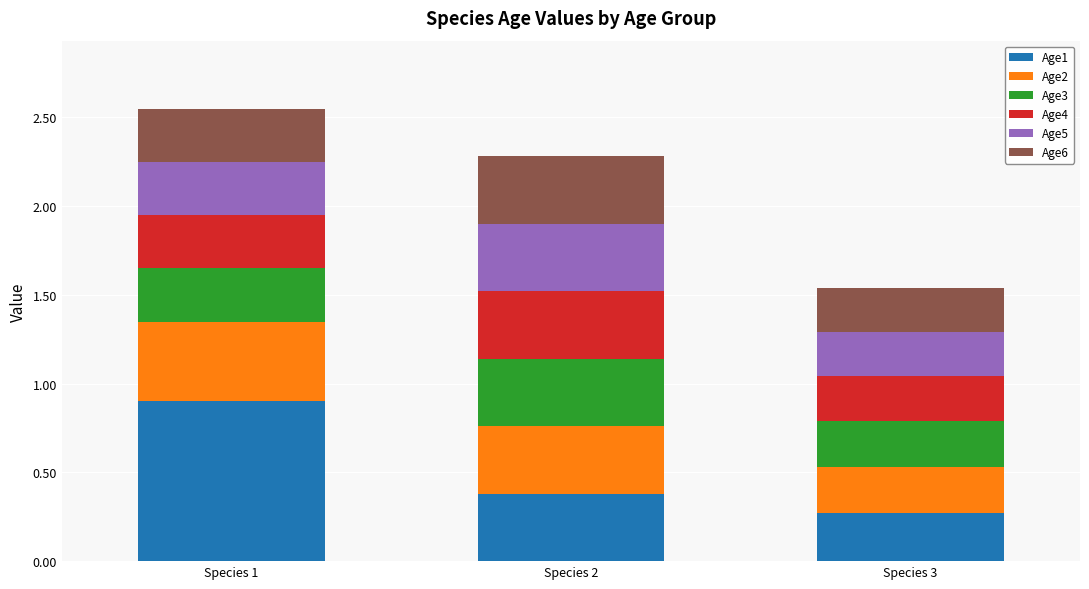

Count the number of data series in this chart.

6